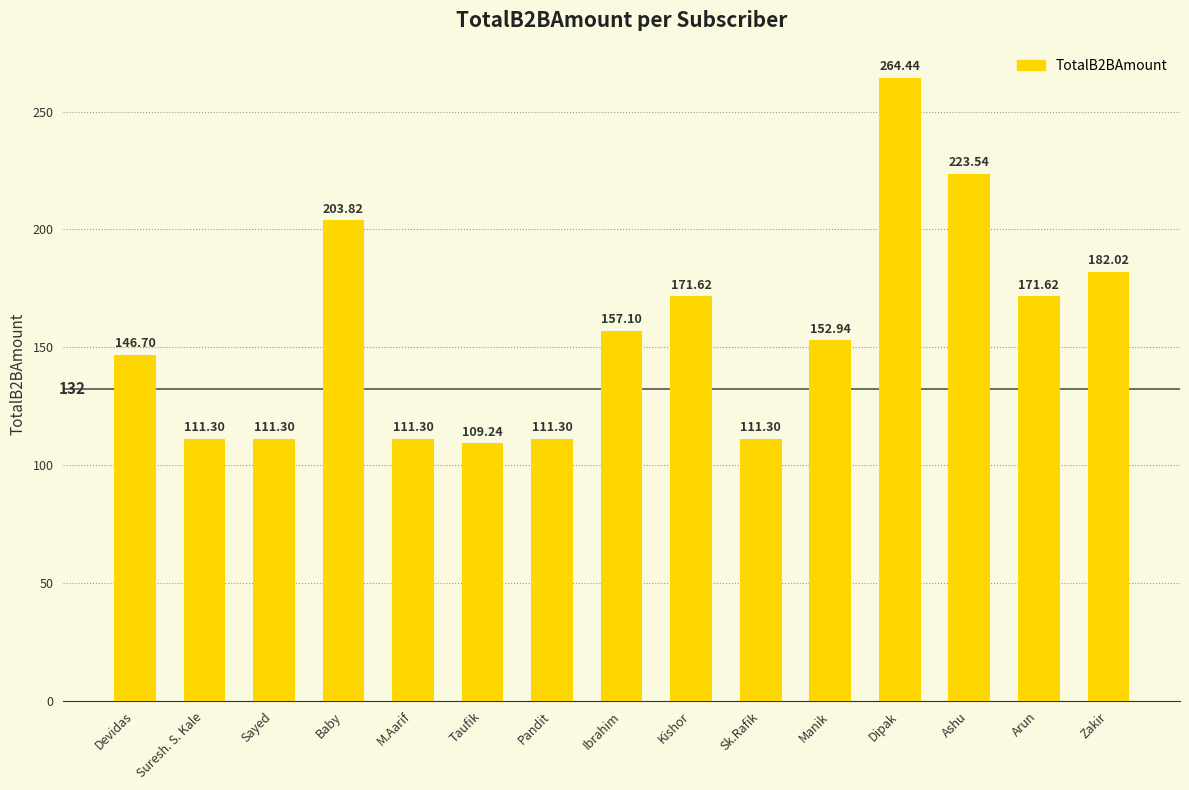

What is the value of the 1st bar from the left?

146.7